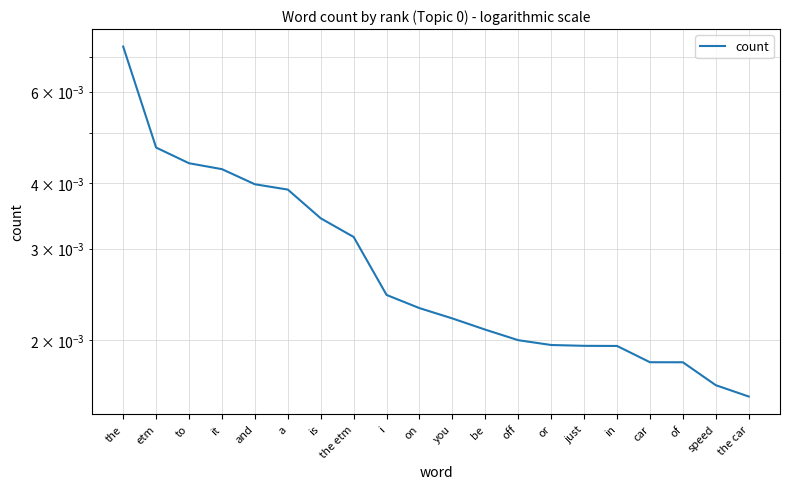

What position from the right is to?

18